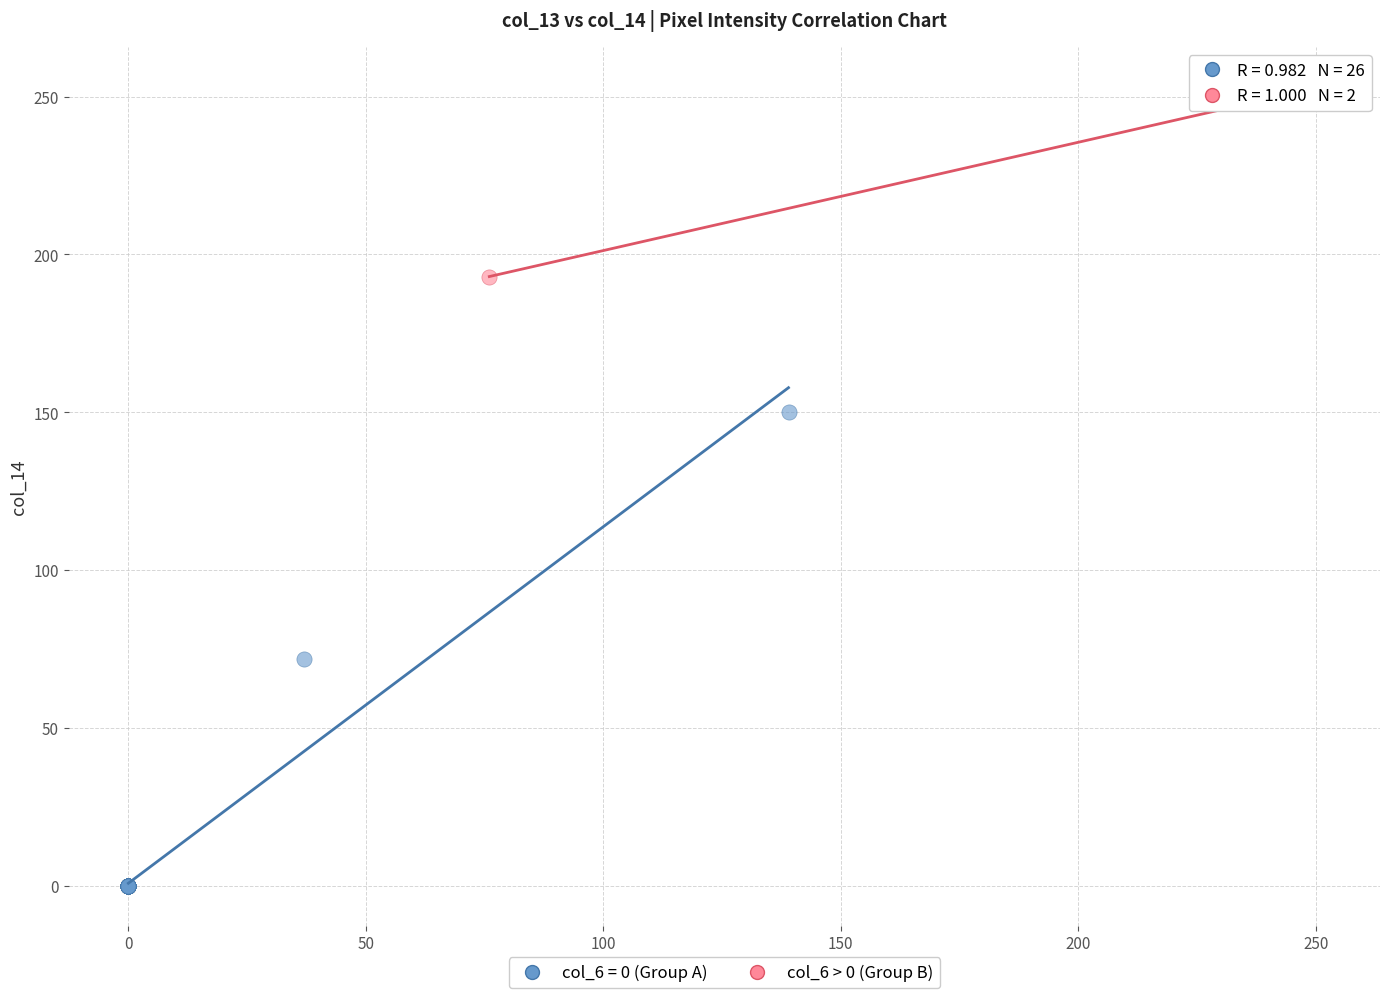

What are all the series names shown in the legend?

col_6 = 0 (Group A), col_6 > 0 (Group B)